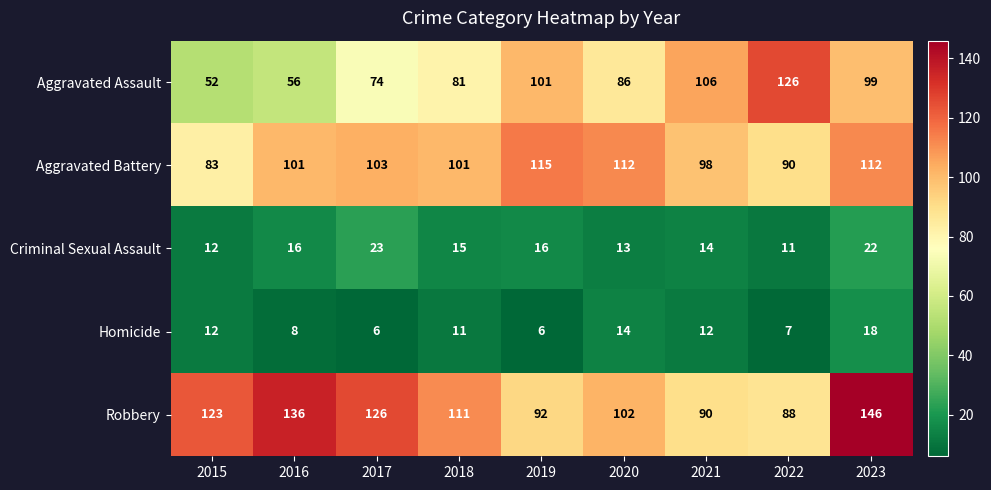

Which series changed the most between 2017 and 2018?

Robbery